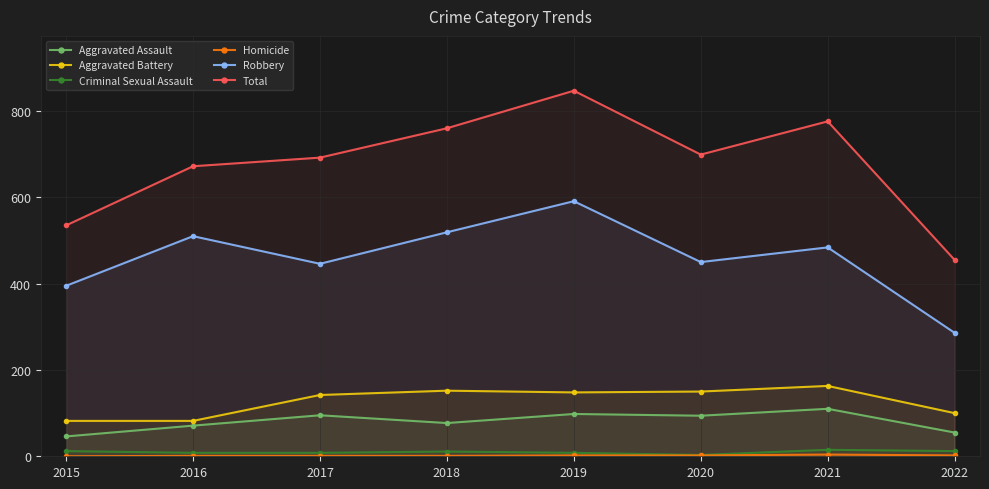

At which label does Total first exceed 699?

2018